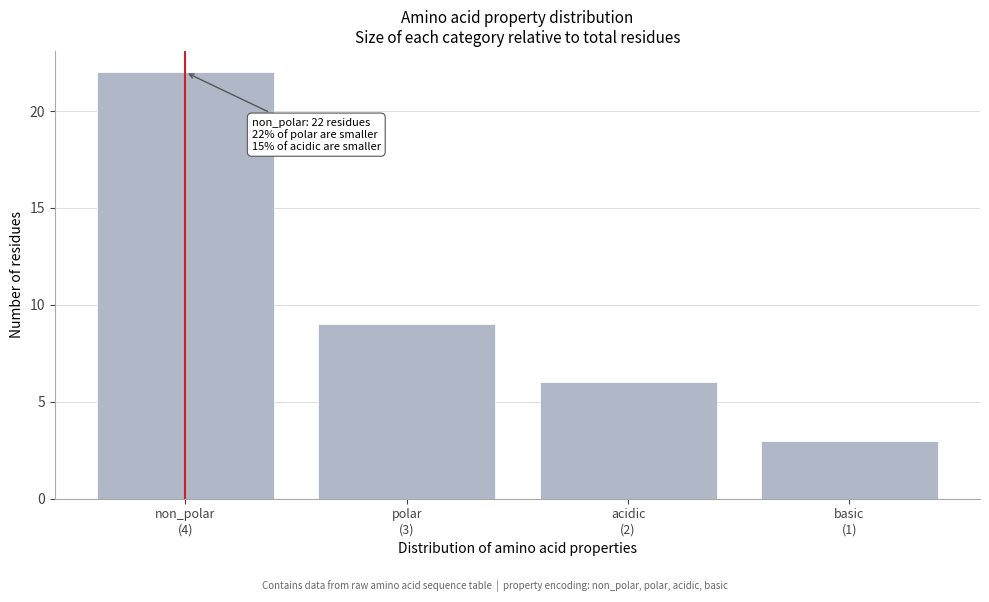

Reading right to left, transcribe all the data shown in this chart.

3	6	9	22